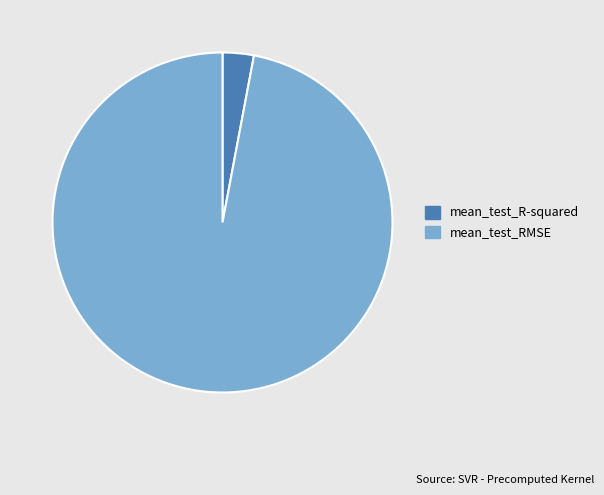

Combined, do mean_test_R-squared and mean_test_RMSE account for over 50%?

Yes